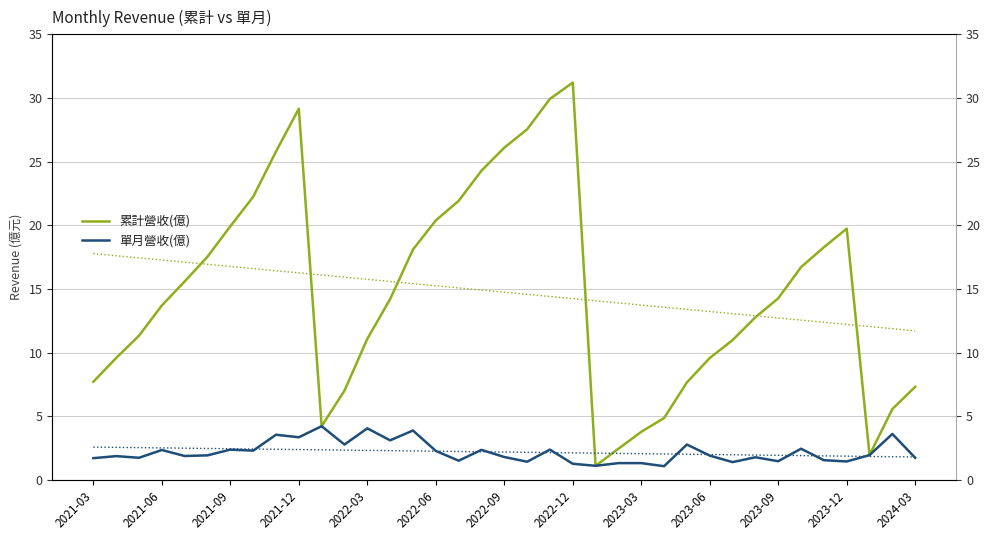

Does the chart have visible grid lines?

Yes